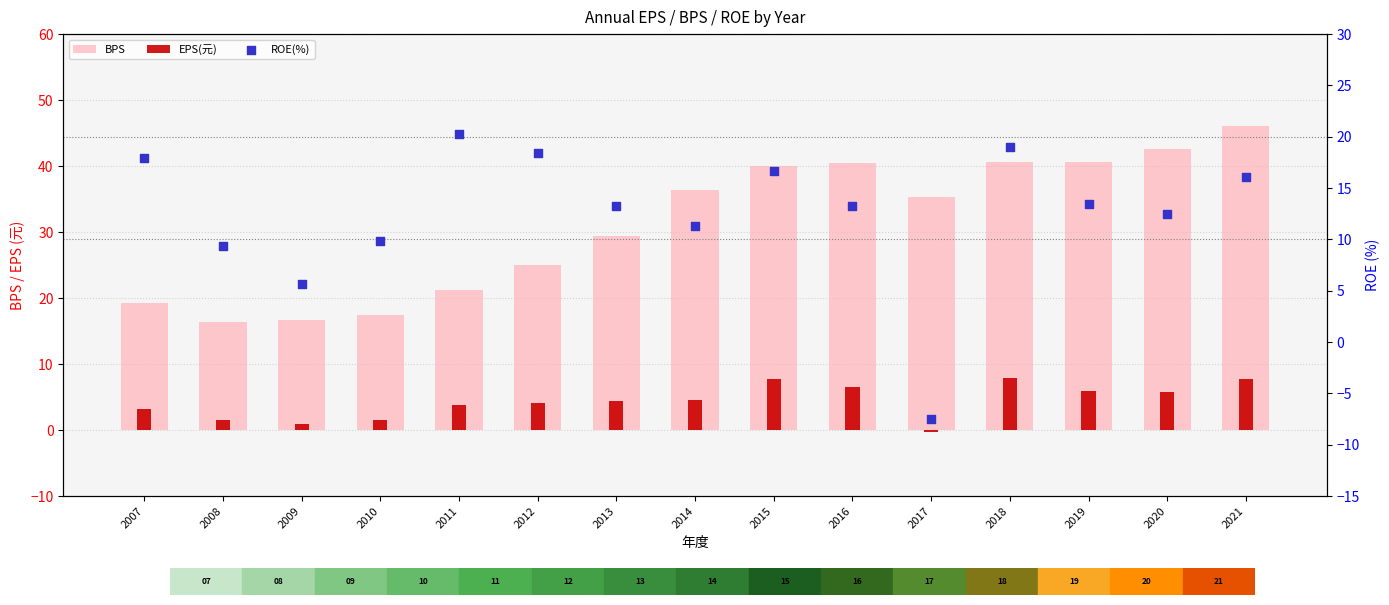

At which category is the sum across all series the highest?

2021